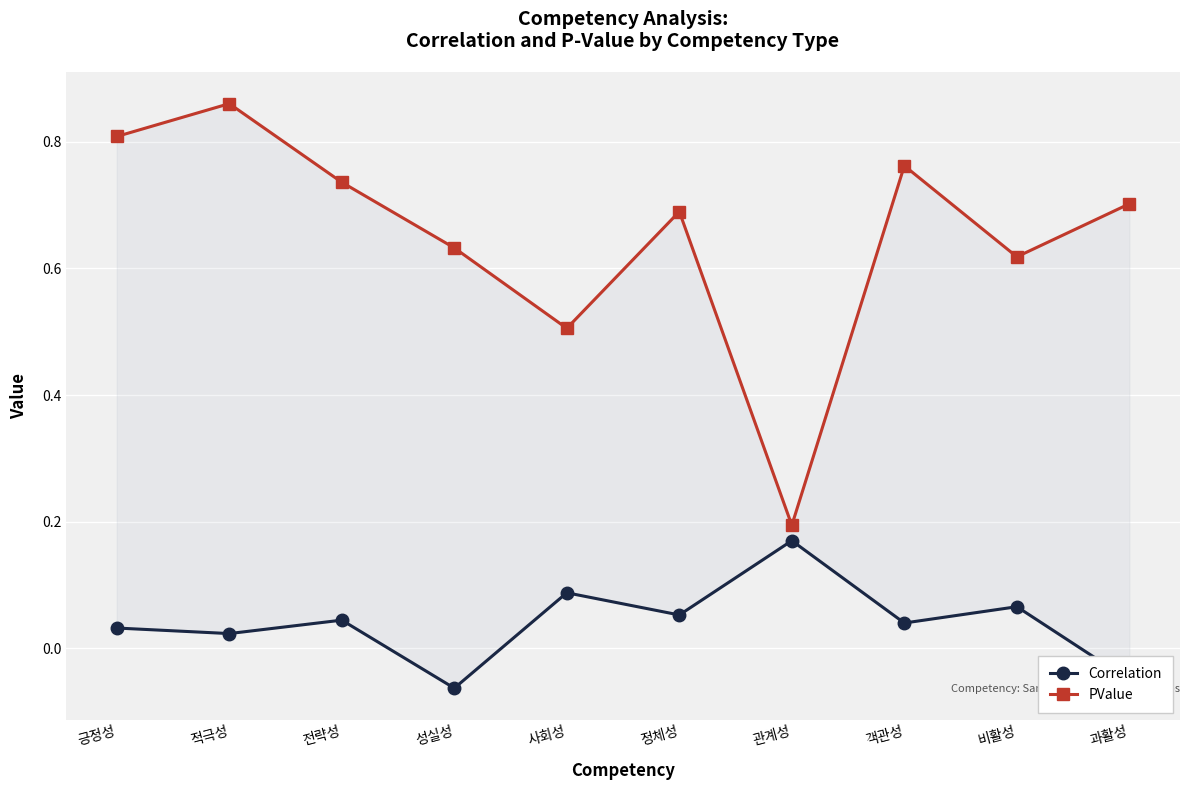

What is the total value across all series at 사회성?

0.6